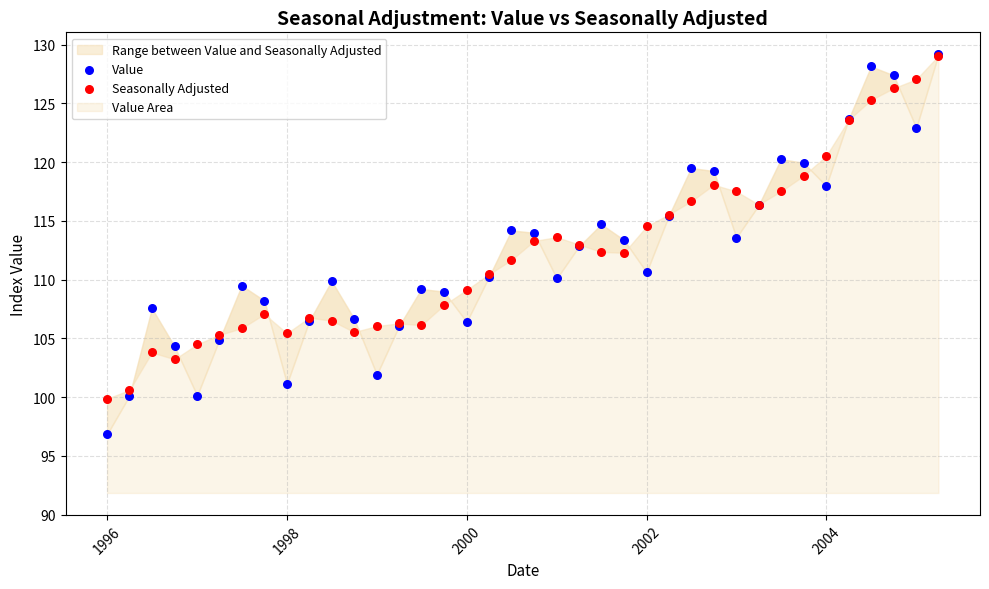

Which series has the largest Y range (max minus min)?

Value